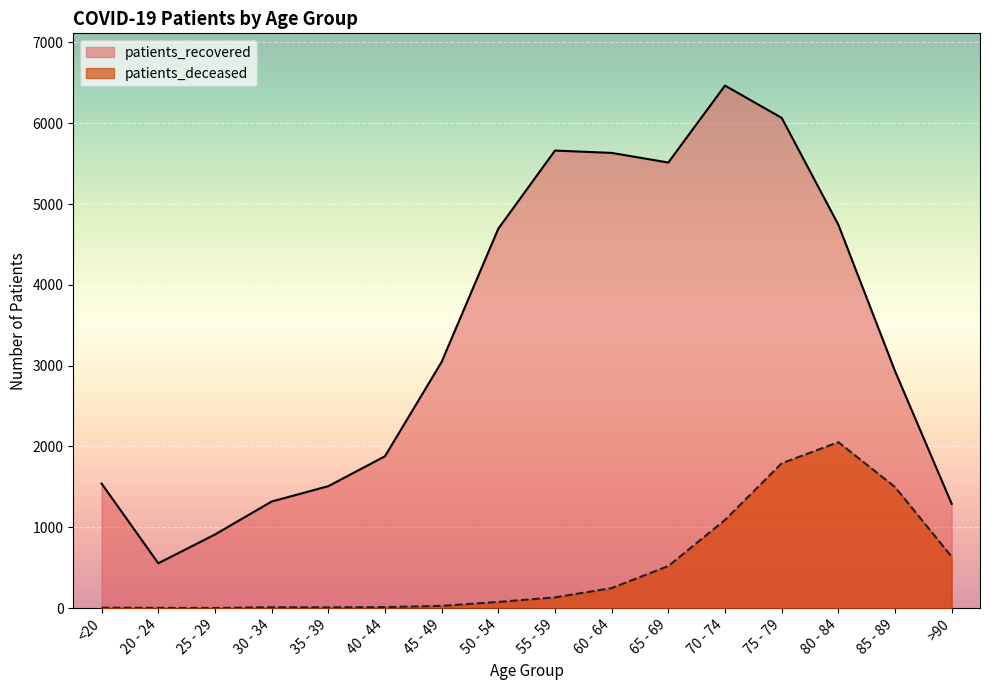

What is the average value of the patients_recovered series?

3360